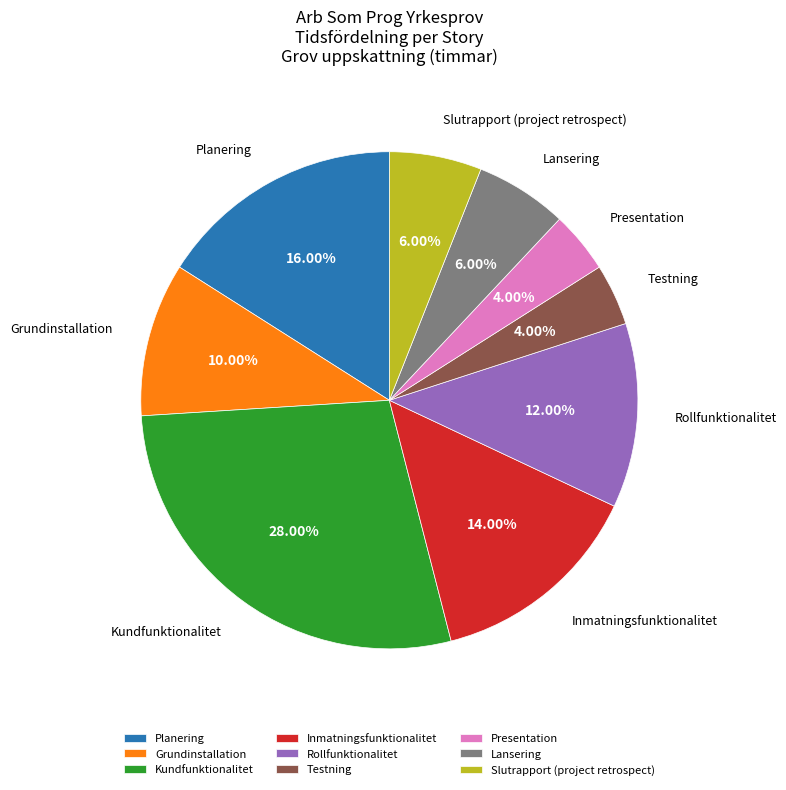

Between Rollfunktionalitet and Lansering, which is larger?

Rollfunktionalitet